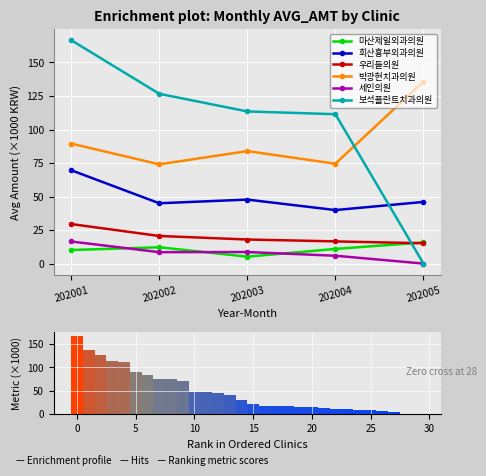

How many data points does each series have?

5